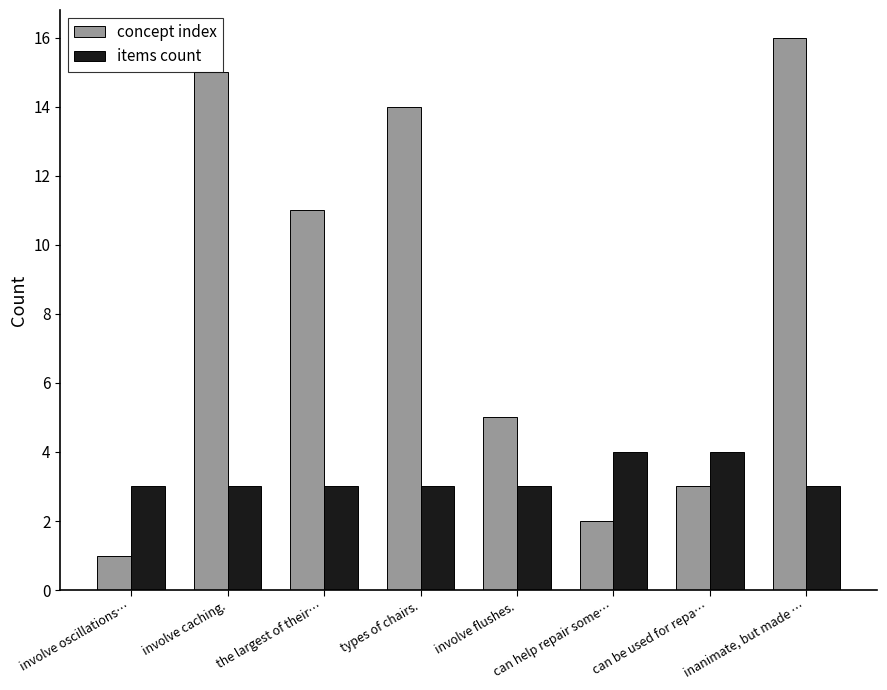

What is the difference between the maximum and minimum values in the concept index series?

15